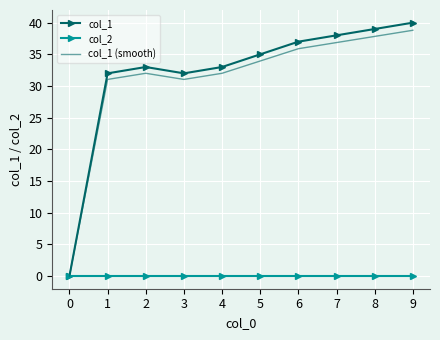

What is the approximate value of col_1 at 6?

37.0